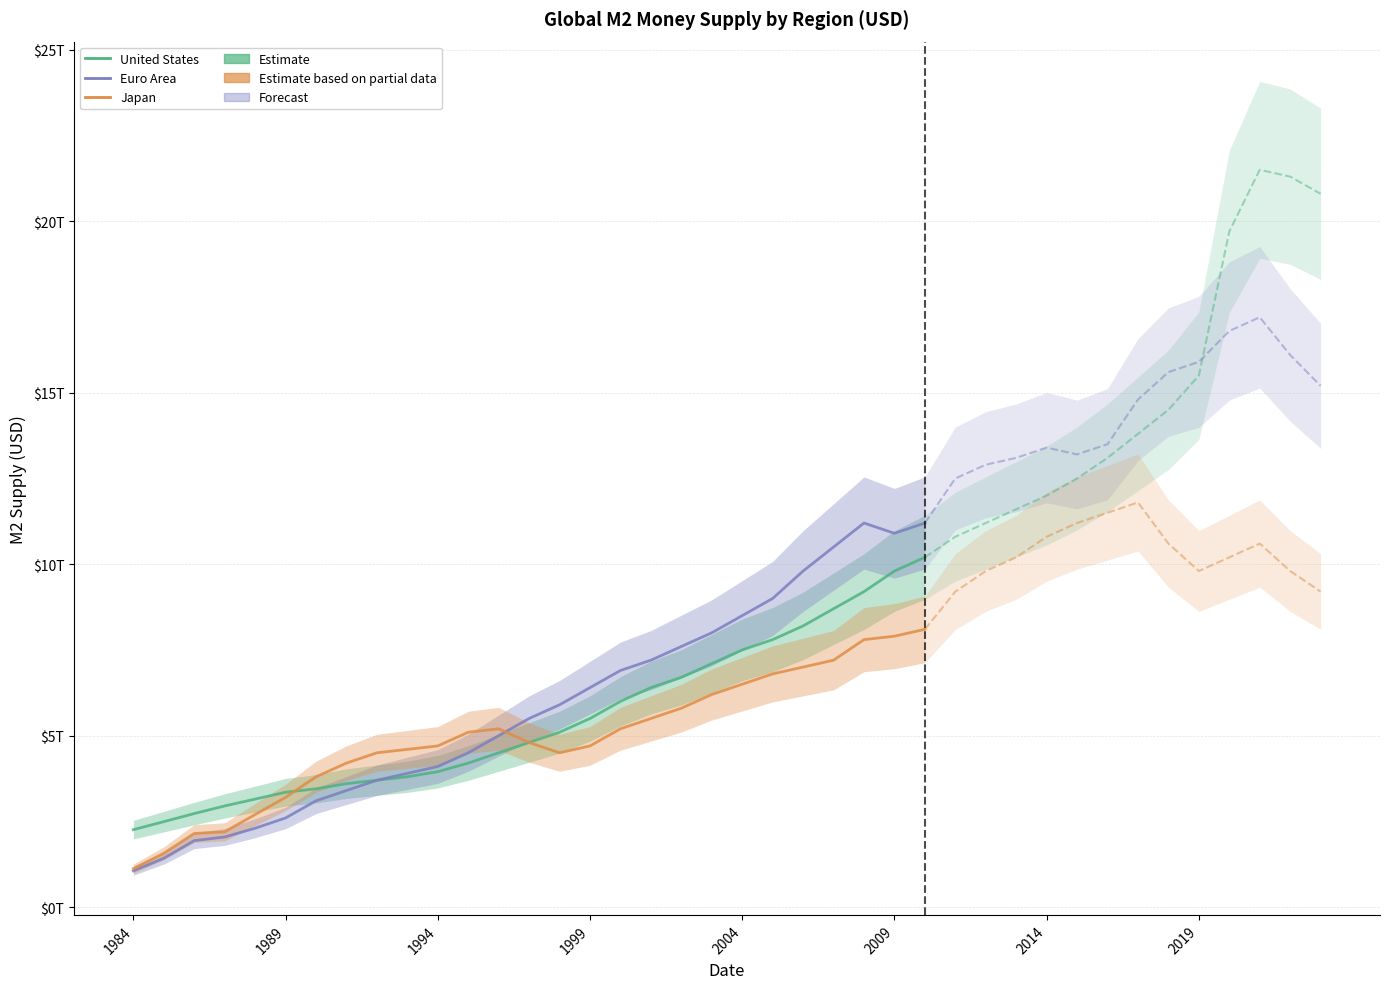

Reading left to right, what are all the values shown in this chart?

United States: 0=2258900000000	1=2492100000000	2=2728000000000	3=2950000000000	4=3150000000000	5=3350000000000	6=3450000000000	7=3600000000000	8=3700000000000	9=3800000000000	10=3950000000000	11=4200000000000	12=4500000000000	13=4800000000000	14=5100000000000	15=5500000000000	16=6000000000000	17=6400000000000	18=6700000000000	19=7100000000000	20=7500000000000	21=7800000000000	22=8200000000000	23=8700000000000	24=9200000000000	25=9800000000000	26=10200000000000	27=10800000000000	28=11200000000000	29=11600000000000	30=12000000000000	31=12500000000000	32=13100000000000	33=13800000000000	34=14500000000000	35=15500000000000	36=19700000000000	37=21500000000000	38=21300000000000	39=20800000000000
Euro Area: 0=1057430459400	1=1425443166000	2=1939143452400	3=2045232892500	4=2300000000000	5=2600000000000	6=3100000000000	7=3400000000000	8=3700000000000	9=3900000000000	10=4100000000000	11=4500000000000	12=5000000000000	13=5500000000000	14=5900000000000	15=6400000000000	16=6900000000000	17=7200000000000	18=7600000000000	19=8000000000000	20=8500000000000	21=9000000000000	22=9800000000000	23=10500000000000	24=11200000000000	25=10900000000000	26=11200000000000	27=12500000000000	28=12900000000000	29=13100000000000	30=13400000000000	31=13200000000000	32=13500000000000	33=14800000000000	34=15600000000000	35=15900000000000	36=16800000000000	37=17200000000000	38=16100000000000	39=15200000000000
Japan: 0=1120310948310	1=1569740324594	2=2147586228679	3=2194778536585	4=2700000000000	5=3200000000000	6=3800000000000	7=4200000000000	8=4500000000000	9=4600000000000	10=4700000000000	11=5100000000000	12=5200000000000	13=4800000000000	14=4500000000000	15=4700000000000	16=5200000000000	17=5500000000000	18=5800000000000	19=6200000000000	20=6500000000000	21=6800000000000	22=7000000000000	23=7200000000000	24=7800000000000	25=7900000000000	26=8100000000000	27=9200000000000	28=9800000000000	29=10200000000000	30=10800000000000	31=11200000000000	32=11500000000000	33=11800000000000	34=10600000000000	35=9800000000000	36=10200000000000	37=10600000000000	38=9800000000000	39=9200000000000